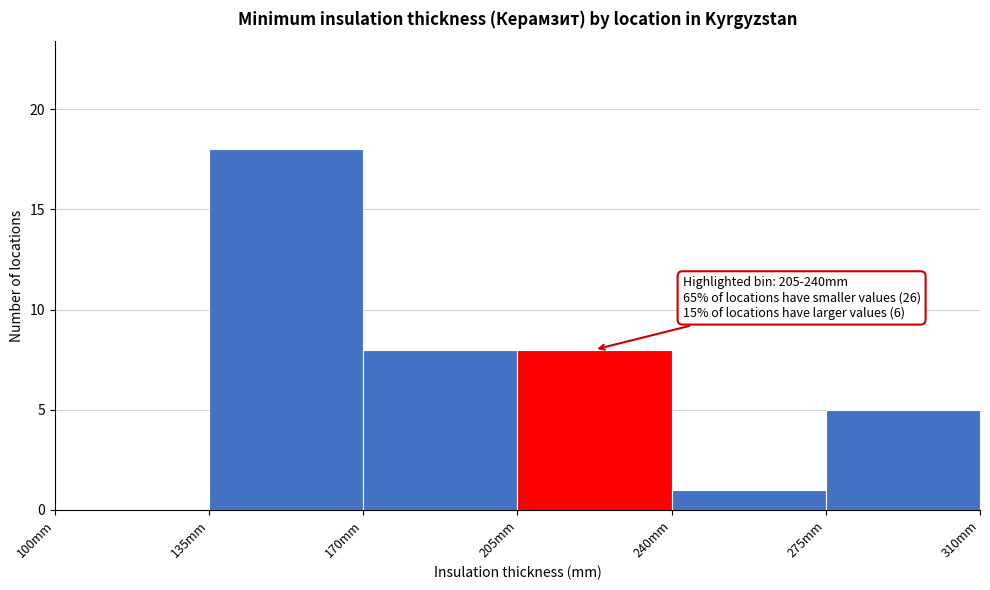

Which range on the x-axis has the tallest bar?

135 to 170